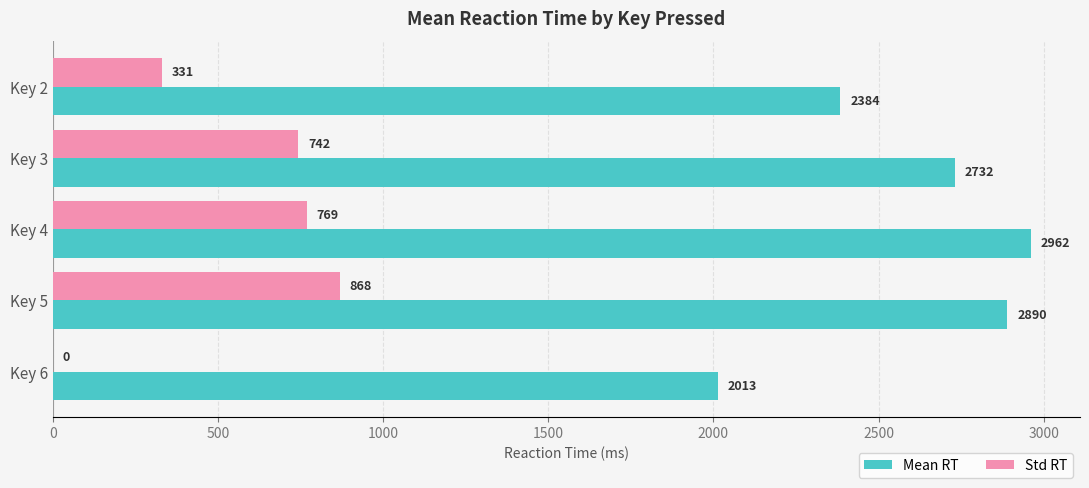

Which category has the highest value across all series?

Key 4